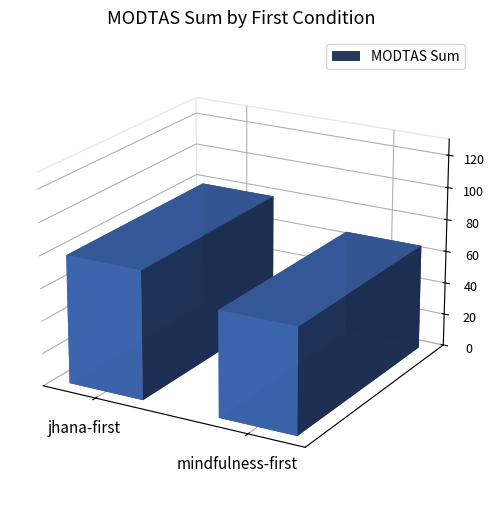

Are the bars horizontal?

No